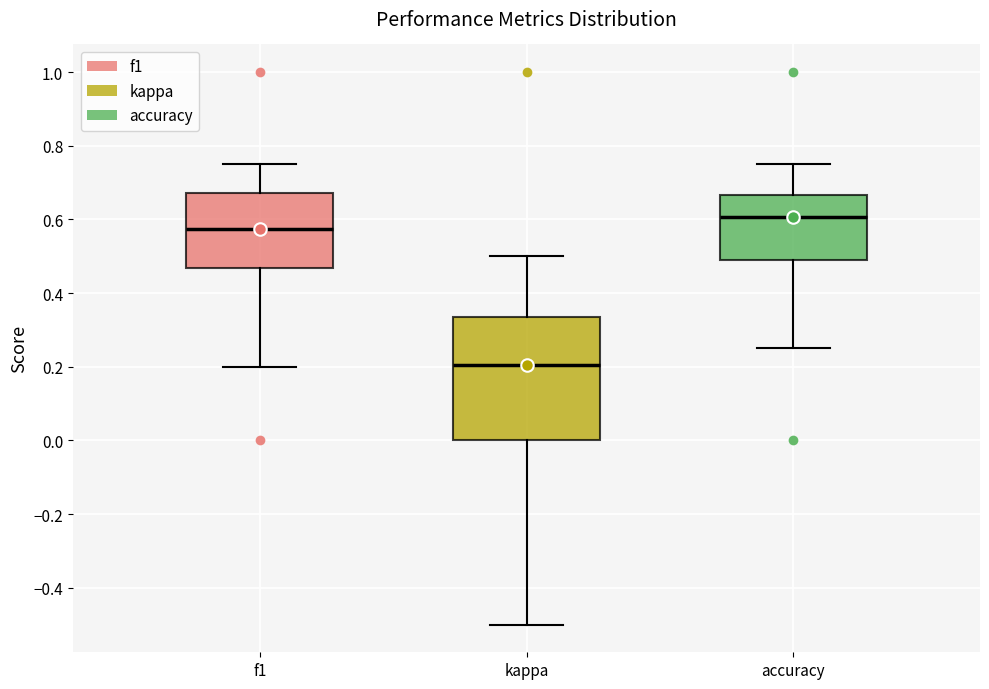

Reading left to right, transcribe this box plot: for each box, give where its median line is, the range the box spans, and where its two whiskers end, as read against the y-axis. The values are not printed on the chart, so give them approximately, as read against the axis.

f1: median 0.58, box 0.46 to 0.68, whiskers 0.20 to 0.76
kappa: median 0.20, box 0.00 to 0.34, whiskers -0.50 to 0.50
accuracy: median 0.60, box 0.50 to 0.66, whiskers 0.26 to 0.76